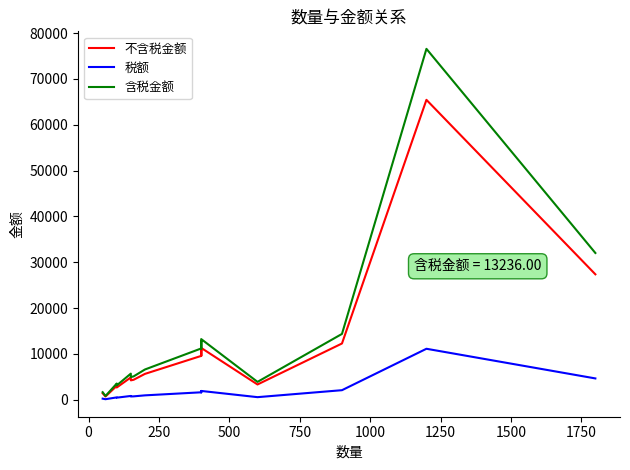

Rank the series by their maximum value, from lowest to highest.

税额, 不含税金额, 含税金额